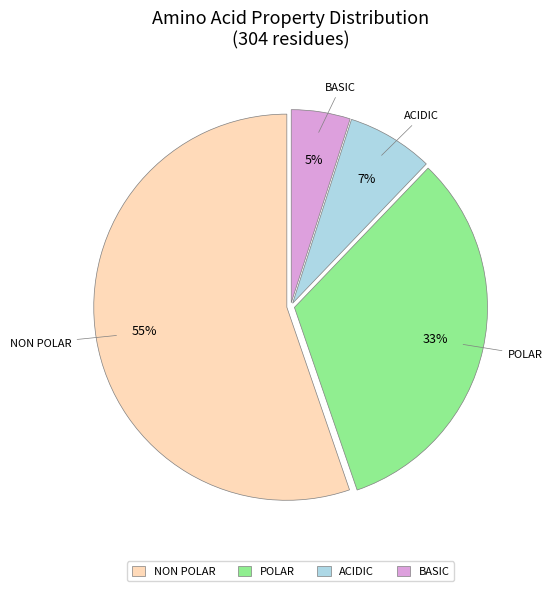

Is the sum of NON POLAR and POLAR greater than half?

Yes